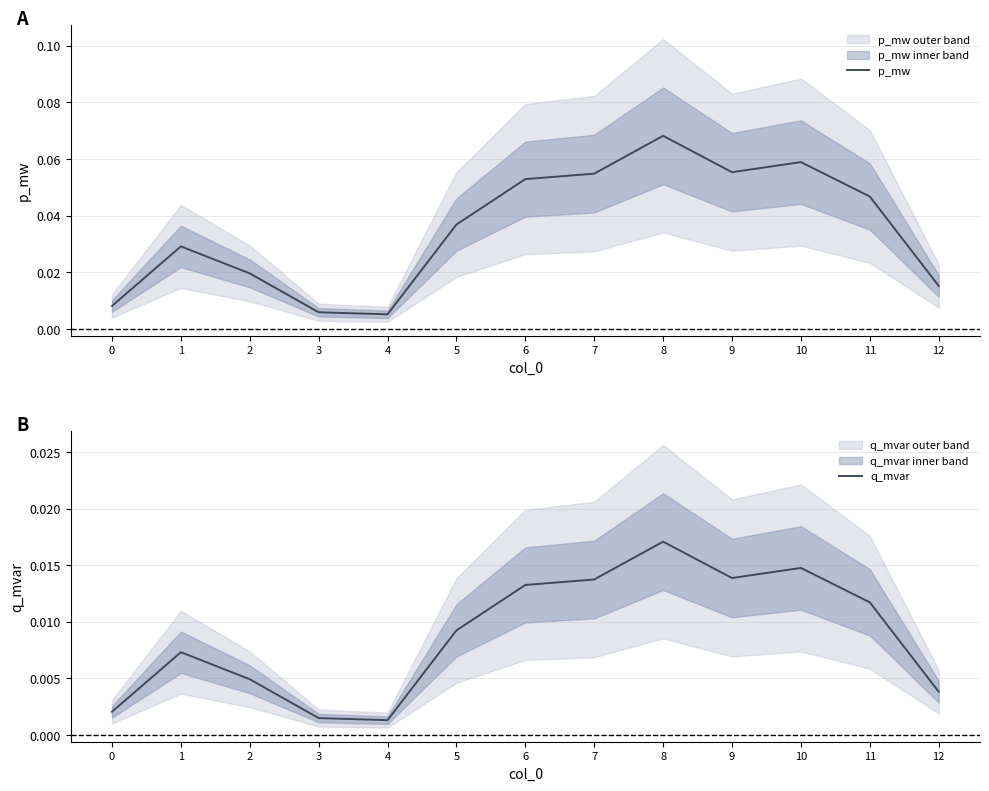

Rank the series by their maximum value, from highest to lowest.

p_mw, q_mvar